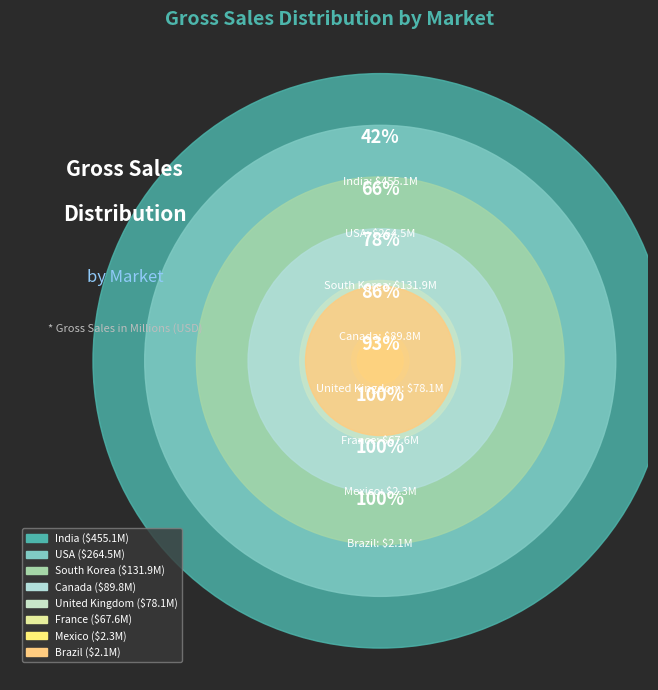

What is the change in value from United Kingdom to Brazil?

-76.0